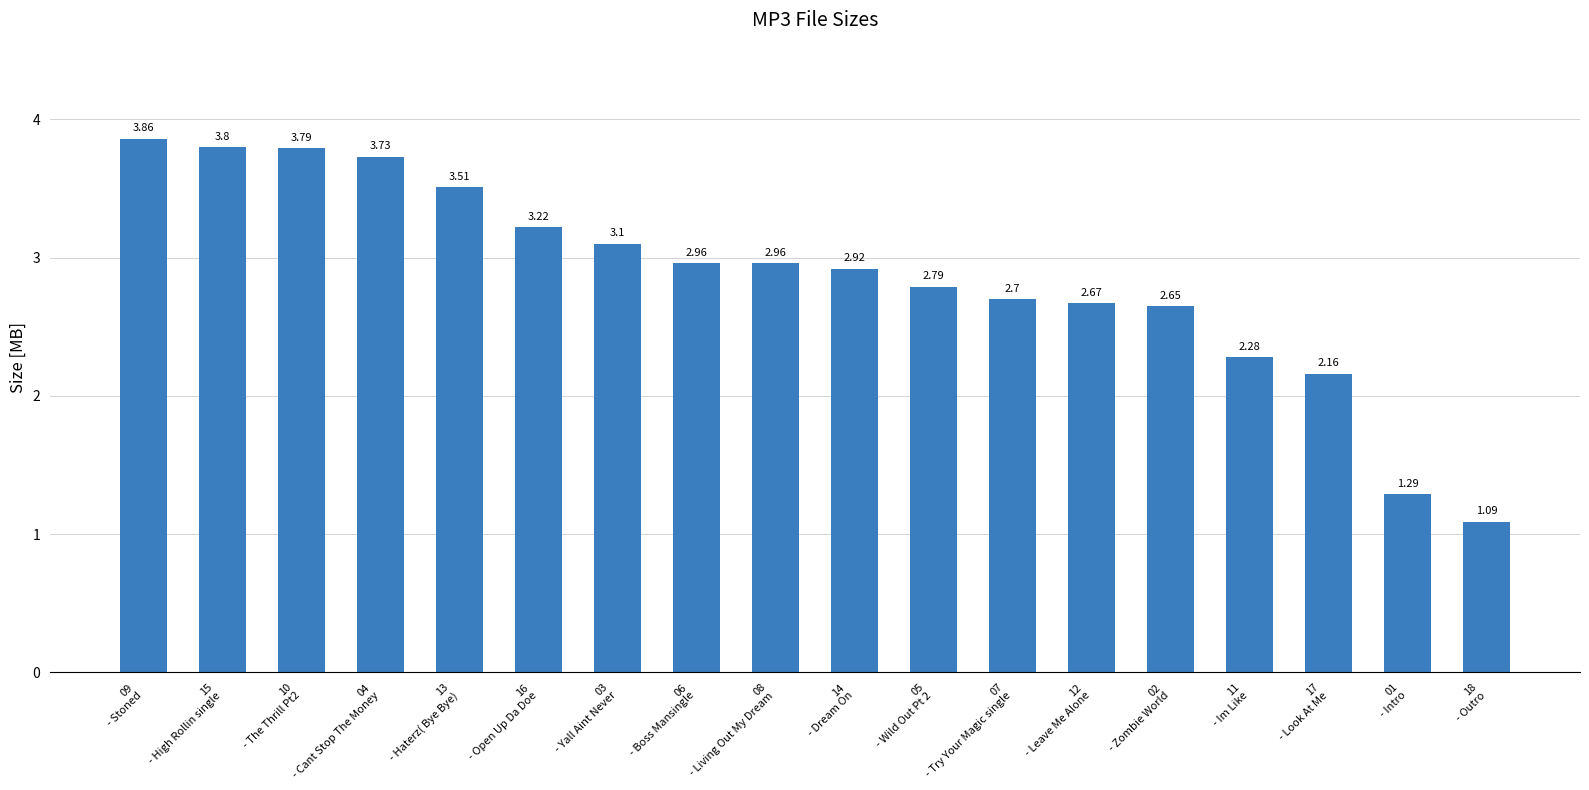

What is the difference between the maximum and minimum values?

2.8